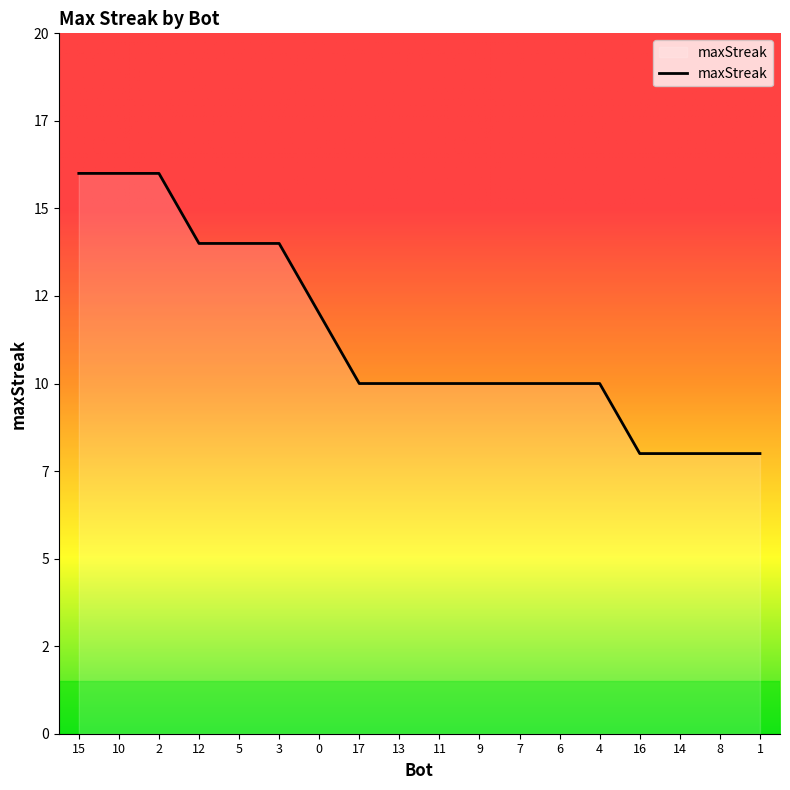

At which category does the chart reach its minimum across all series?

16